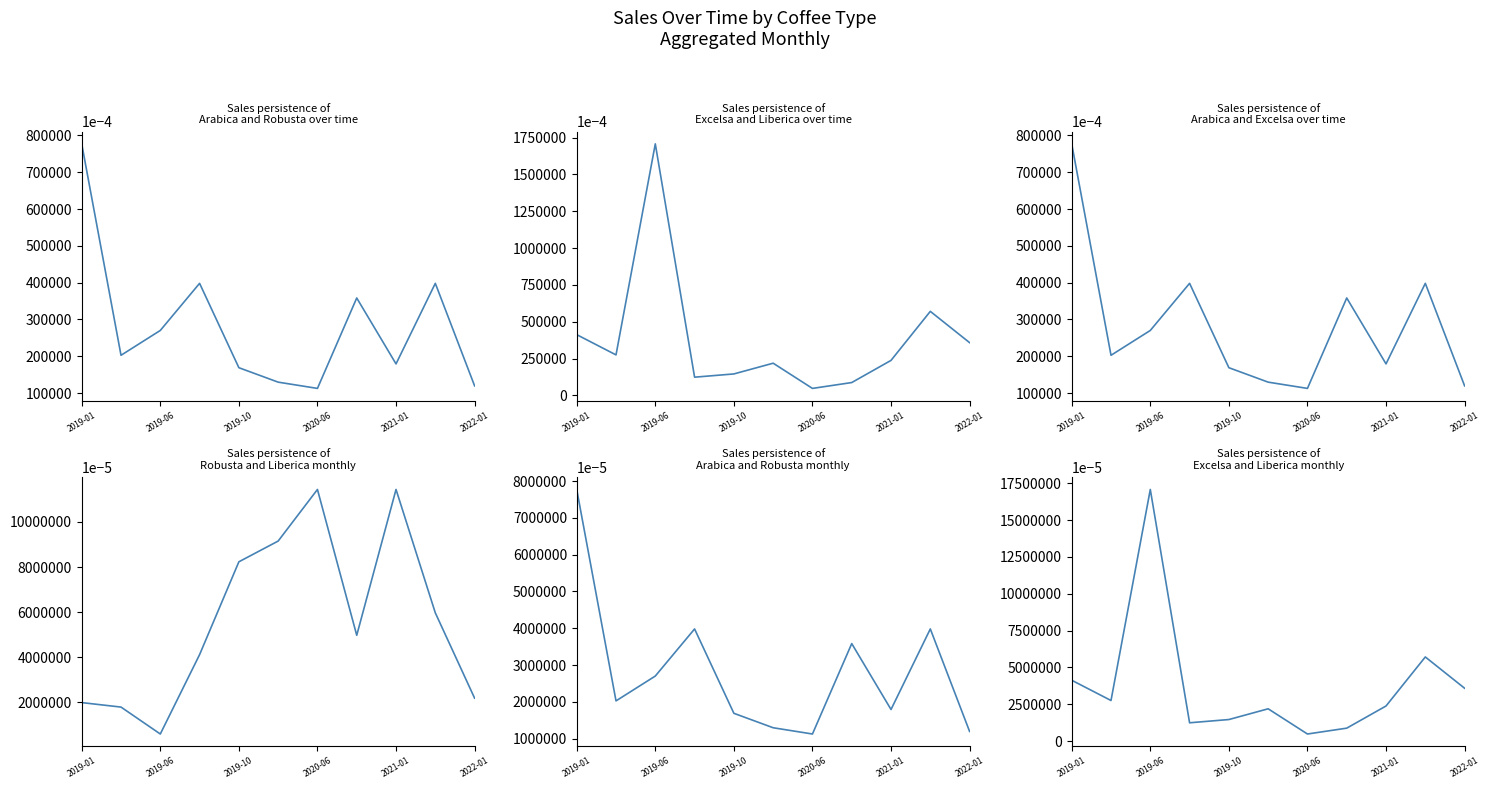

The value of Excelsa at 2022-01 is 35.8. True or false?

True